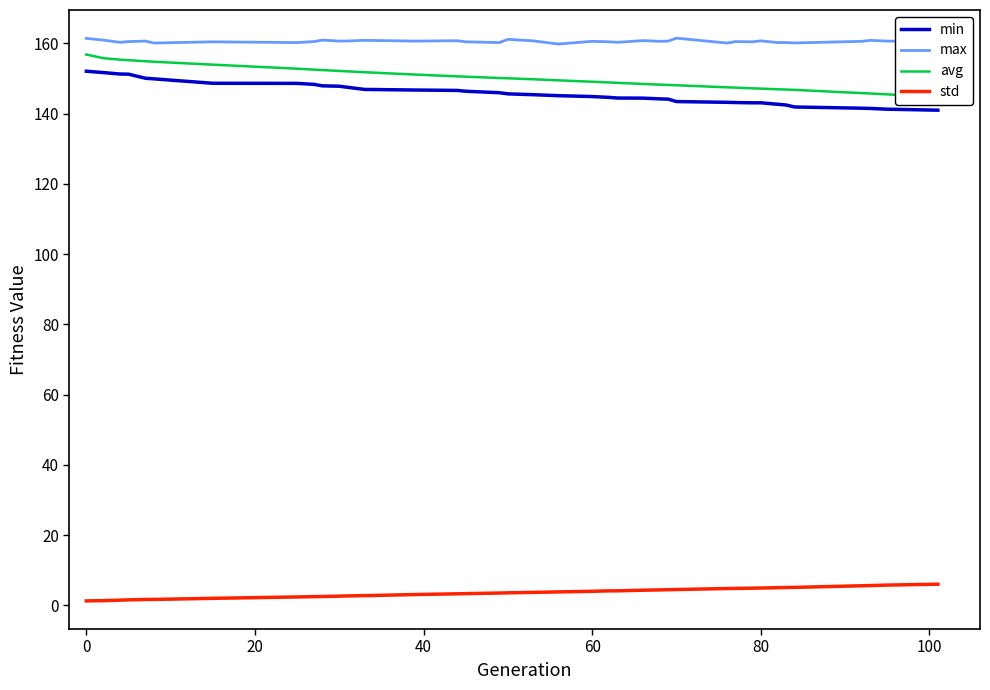

Is it true that max equals 161.4 at 0?

True